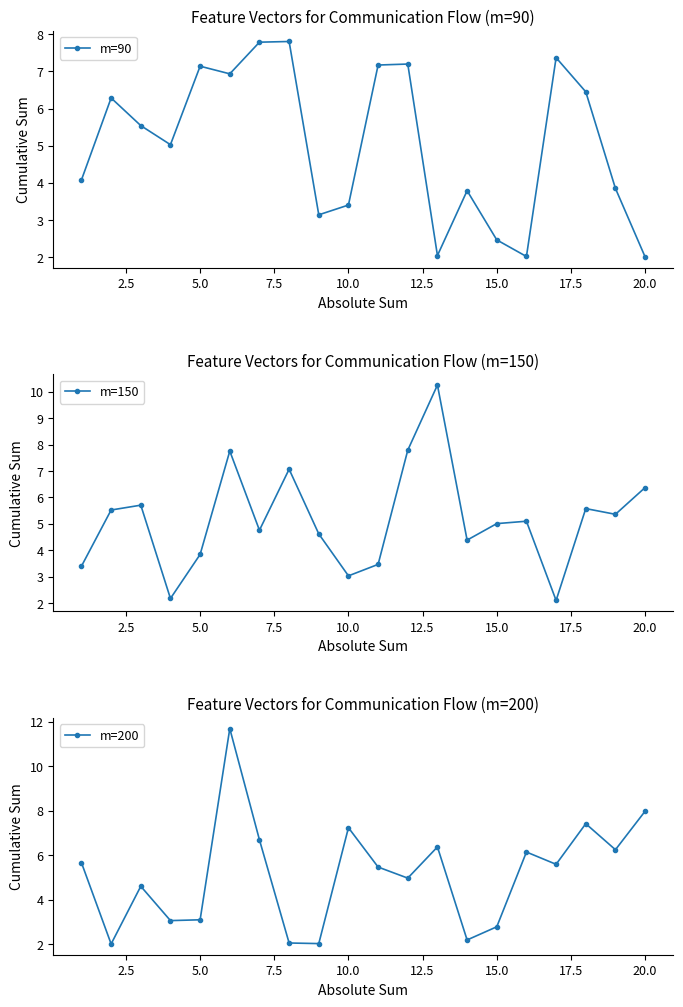

Which series has the largest total across all categories?

m=150